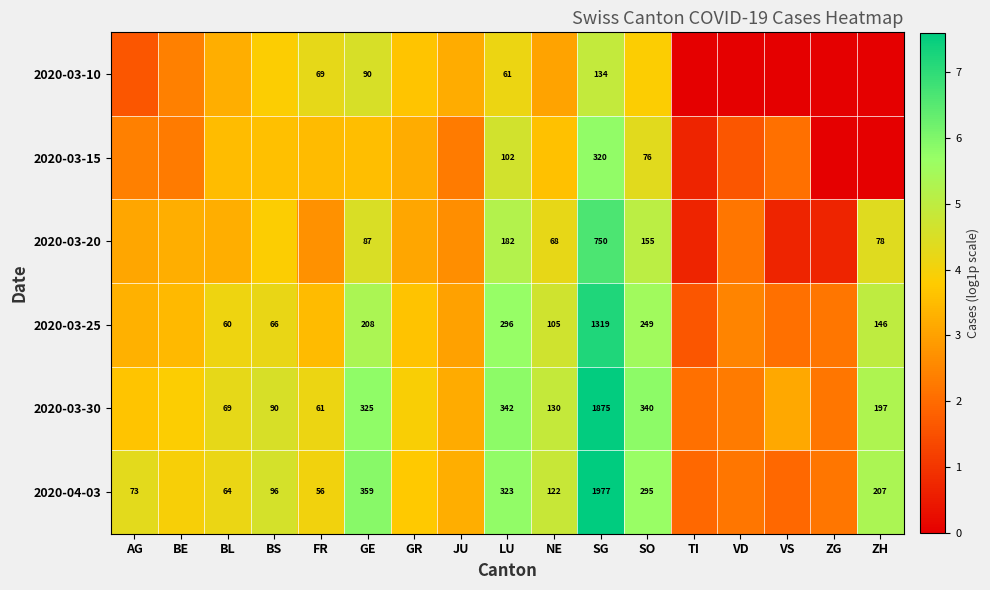

Is the value of 2020-03-25 at LU greater than the value of 2020-03-10 at FR?

Yes